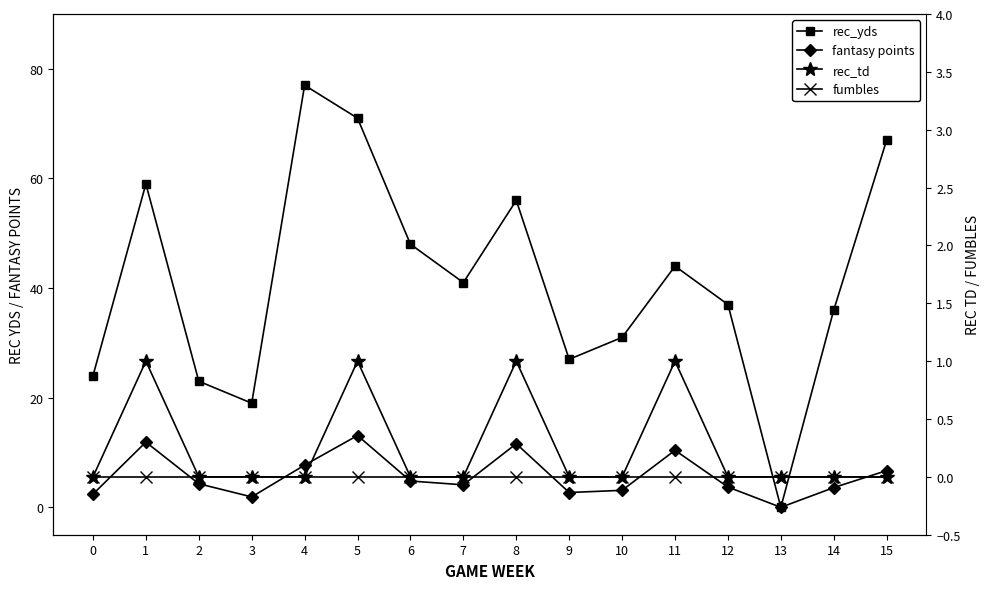

What are all the series names shown in the legend?

rec_yds, fantasy points, rec_td, fumbles